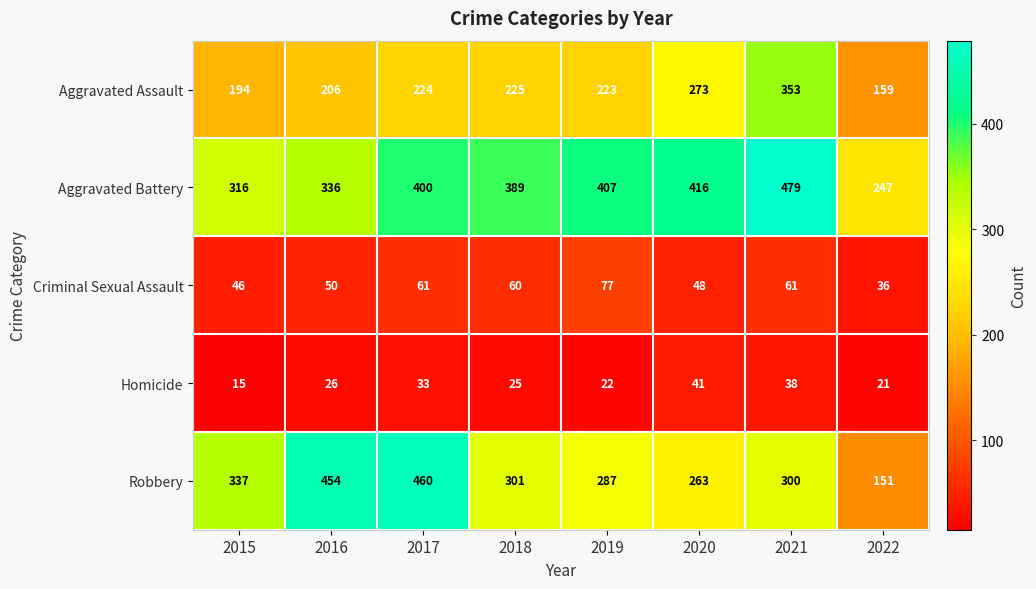

What is the sum of the Aggravated Assault values at 2019 and 2017?

447